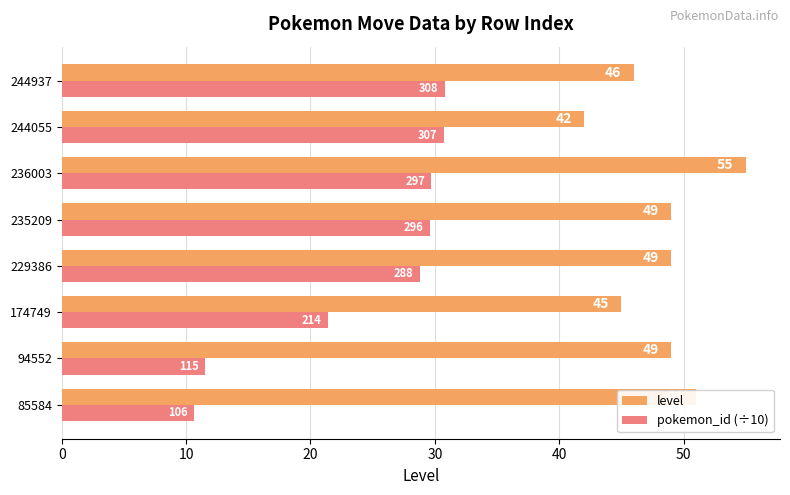

The value of level at 94552 is 49.0. True or false?

True